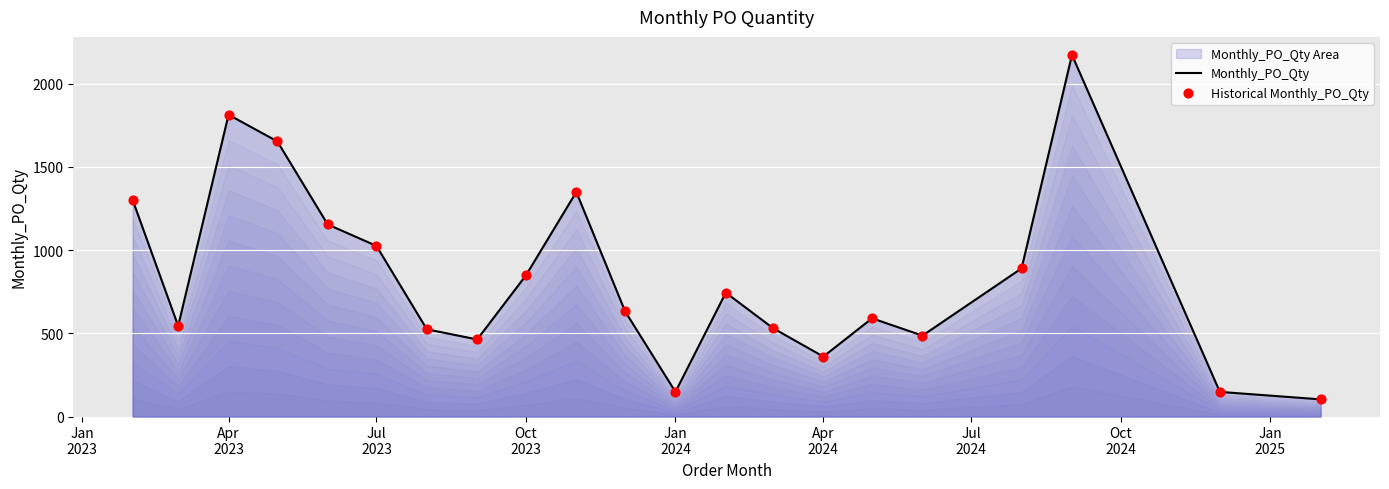

Which series contains the highest Y value?

Monthly_PO_Qty